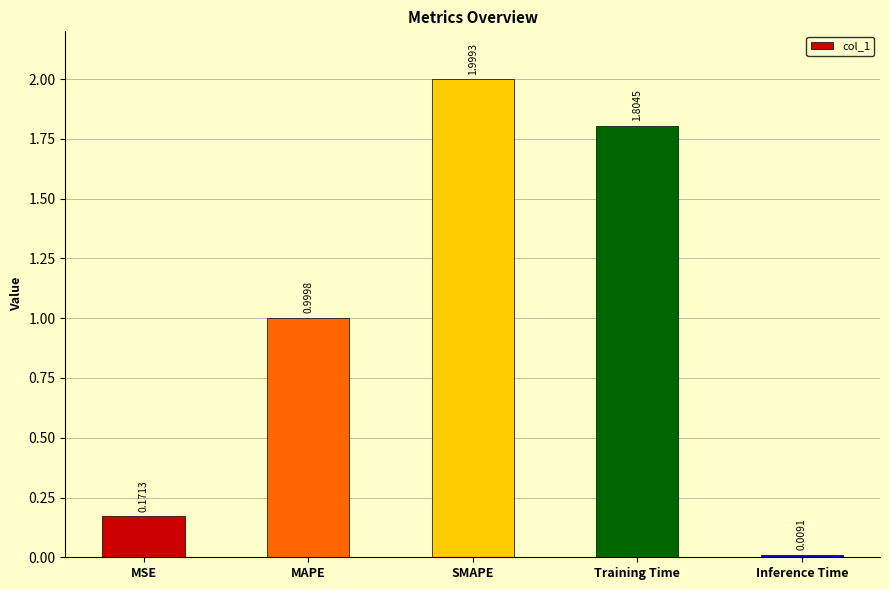

What is the value of the 3rd bar from the left?

2.0